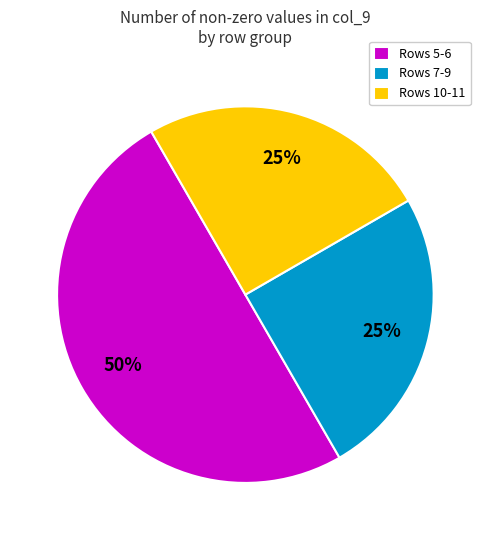

Is Rows 7-9 the majority of the pie?

No